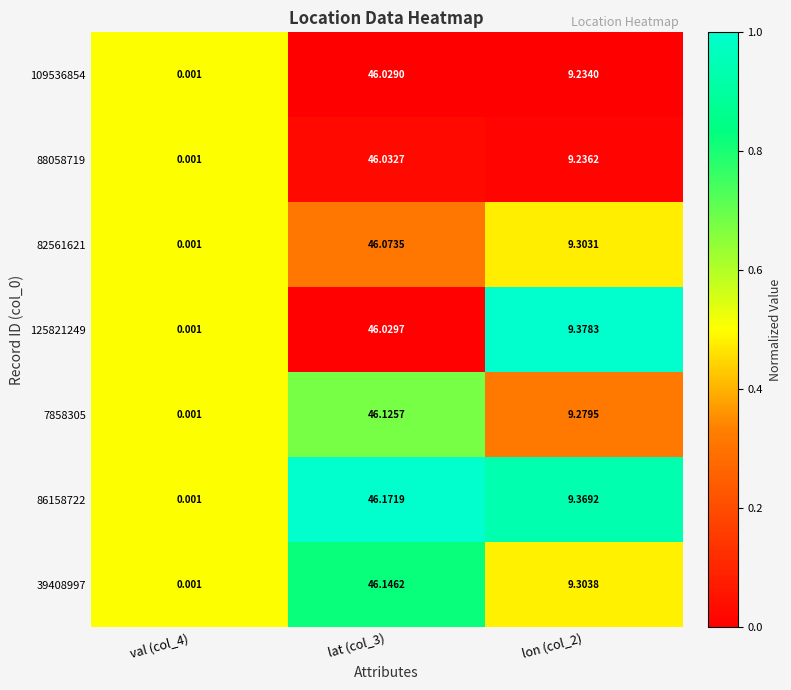

Reading left to right, transcribe all the data shown in this chart.

109536854: val (col_4)=0.0	lat (col_3)=46.0	lon (col_2)=9.2
88058719: val (col_4)=0.0	lat (col_3)=46.0	lon (col_2)=9.2
82561621: val (col_4)=0.0	lat (col_3)=46.1	lon (col_2)=9.3
125821249: val (col_4)=0.0	lat (col_3)=46.0	lon (col_2)=9.4
7858305: val (col_4)=0.0	lat (col_3)=46.1	lon (col_2)=9.3
86158722: val (col_4)=0.0	lat (col_3)=46.2	lon (col_2)=9.4
39408997: val (col_4)=0.0	lat (col_3)=46.1	lon (col_2)=9.3